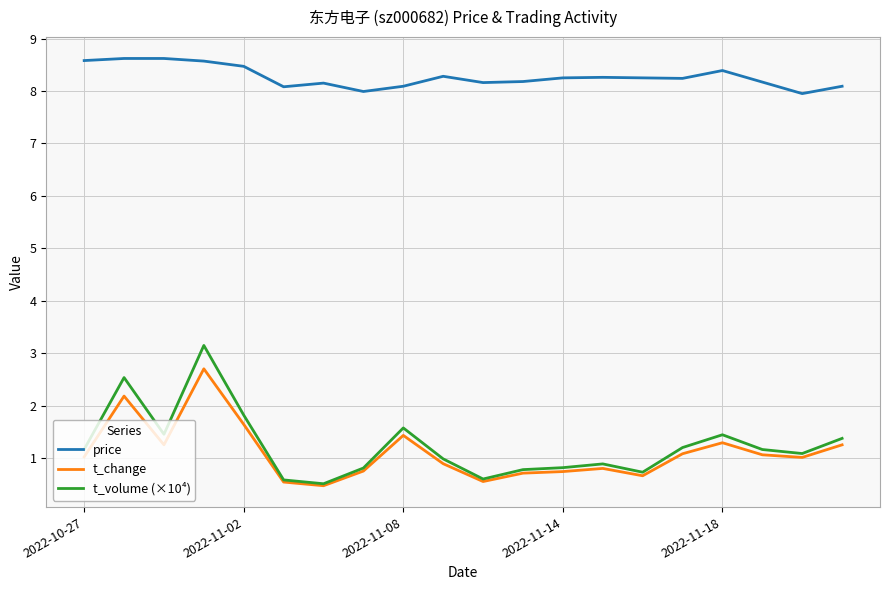

Which series has the largest total across all categories?

price